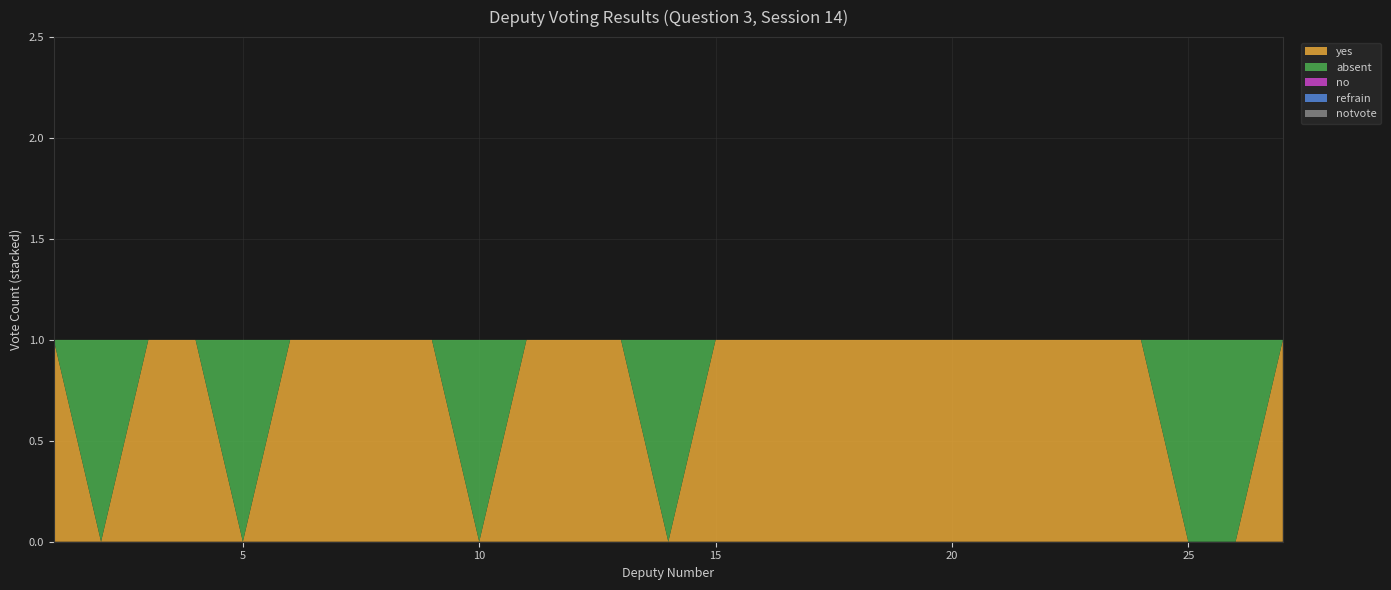

Reading left to right, transcribe all the data shown in this chart.

yes: 1=1	2=0	3=1	4=1	5=0	6=1	7=1	8=1	9=1	10=0	11=1	12=1	13=1	14=0	15=1	16=1	17=1	18=1	19=1	20=1	21=1	22=1	23=1	24=1	25=0	26=0	27=1
absent: 1=0	2=1	3=0	4=0	5=1	6=0	7=0	8=0	9=0	10=1	11=0	12=0	13=0	14=1	15=0	16=0	17=0	18=0	19=0	20=0	21=0	22=0	23=0	24=0	25=1	26=1	27=0
no: 1=0	2=0	3=0	4=0	5=0	6=0	7=0	8=0	9=0	10=0	11=0	12=0	13=0	14=0	15=0	16=0	17=0	18=0	19=0	20=0	21=0	22=0	23=0	24=0	25=0	26=0	27=0
refrain: 1=0	2=0	3=0	4=0	5=0	6=0	7=0	8=0	9=0	10=0	11=0	12=0	13=0	14=0	15=0	16=0	17=0	18=0	19=0	20=0	21=0	22=0	23=0	24=0	25=0	26=0	27=0
notvote: 1=0	2=0	3=0	4=0	5=0	6=0	7=0	8=0	9=0	10=0	11=0	12=0	13=0	14=0	15=0	16=0	17=0	18=0	19=0	20=0	21=0	22=0	23=0	24=0	25=0	26=0	27=0